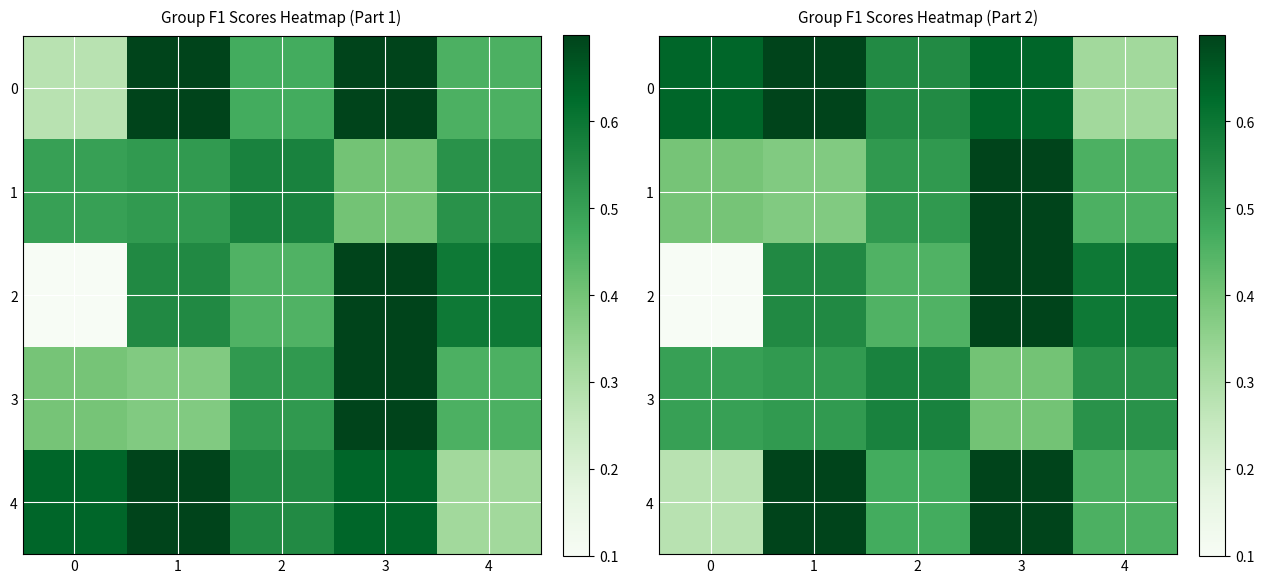

The 1 series shows 0.4 at 3. True or false?

False